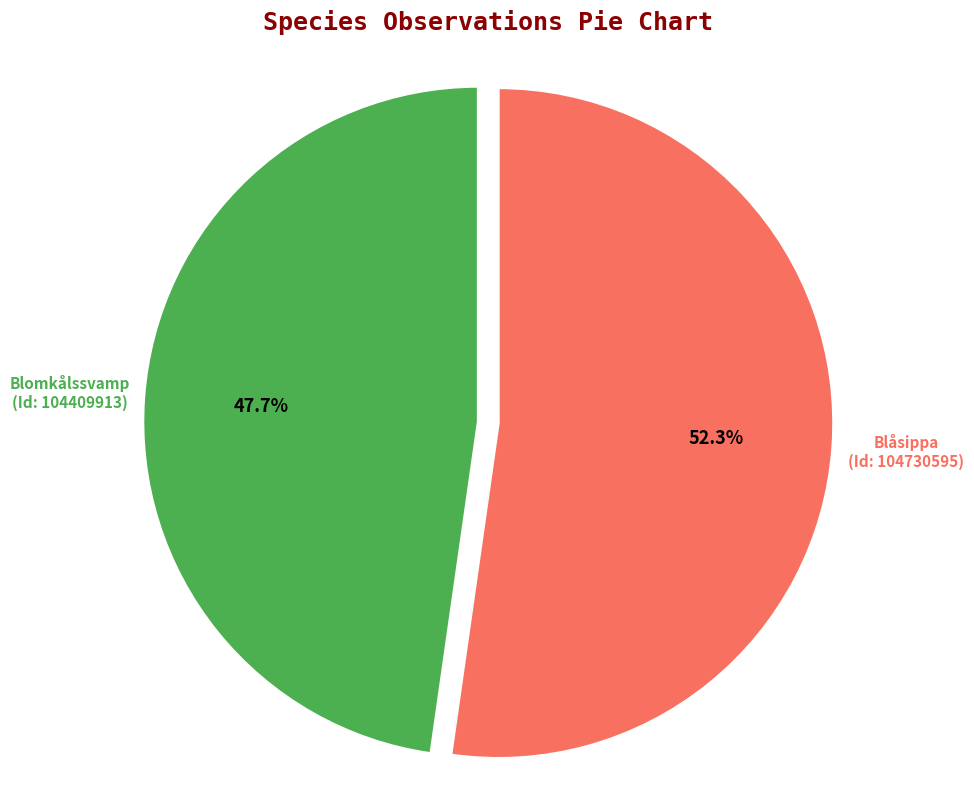

Is there any slice that represents more than half of the pie?

Yes